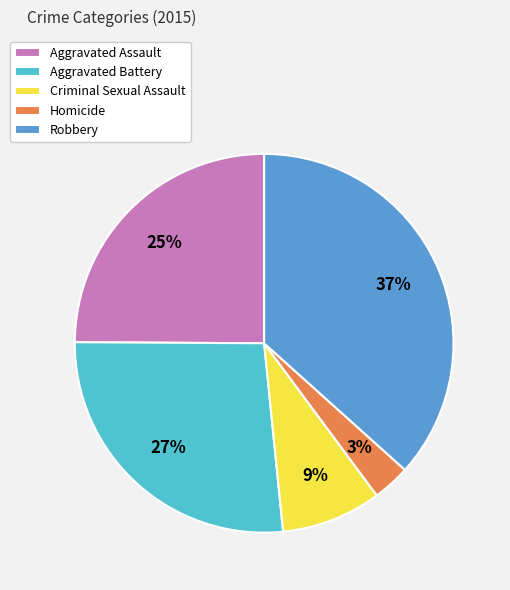

Between Homicide and Robbery, which is larger?

Robbery